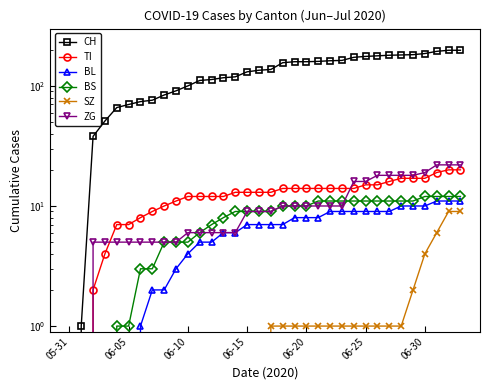

What is the value of the ZG point at the 21st from the left?

10